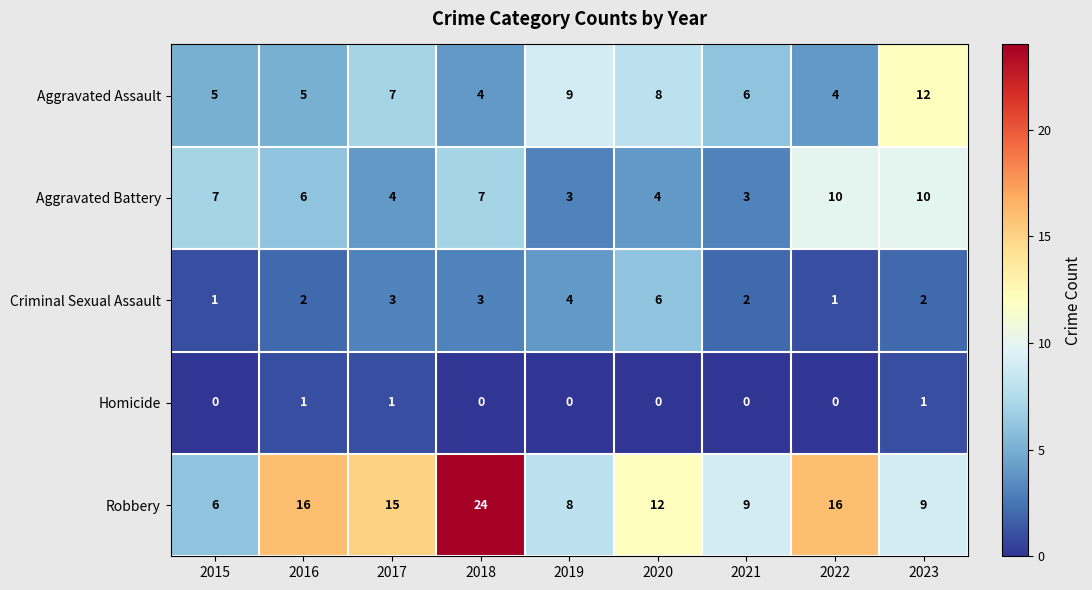

What is the total value across all series at 2019?

24